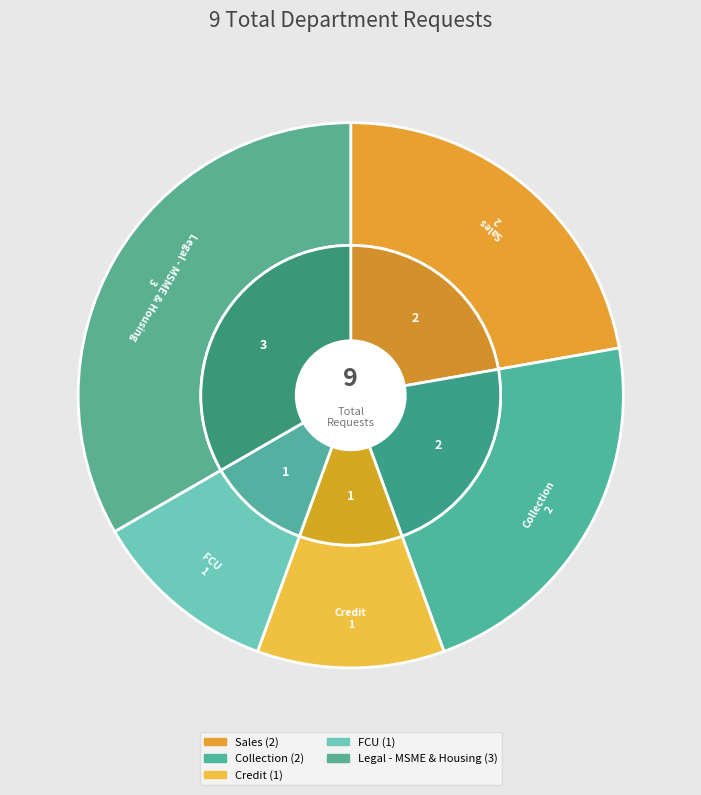

Which category has the smallest portion of the pie?

Credit